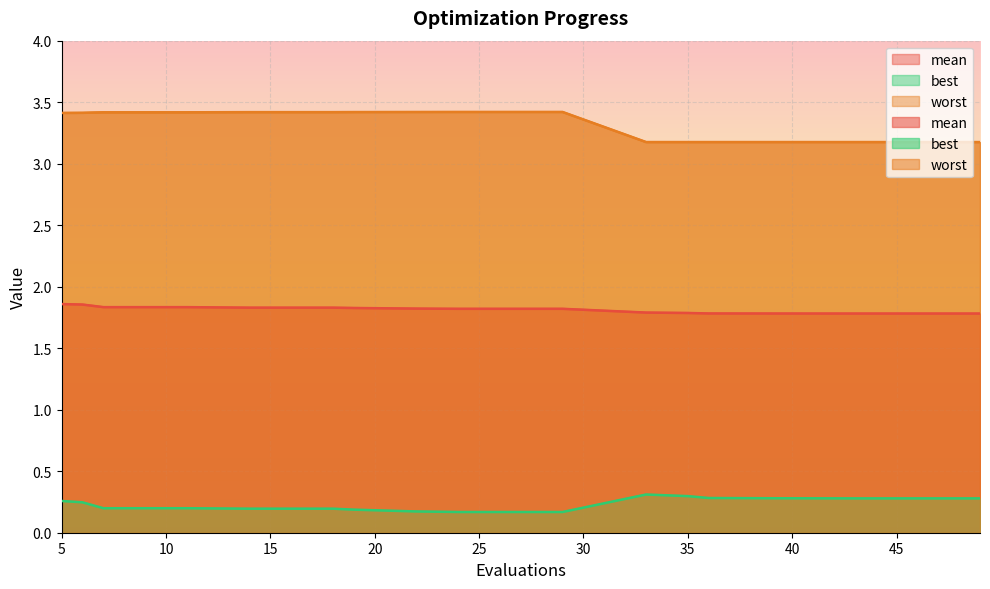

What is the difference between the mean values at 35 and 6?

0.1